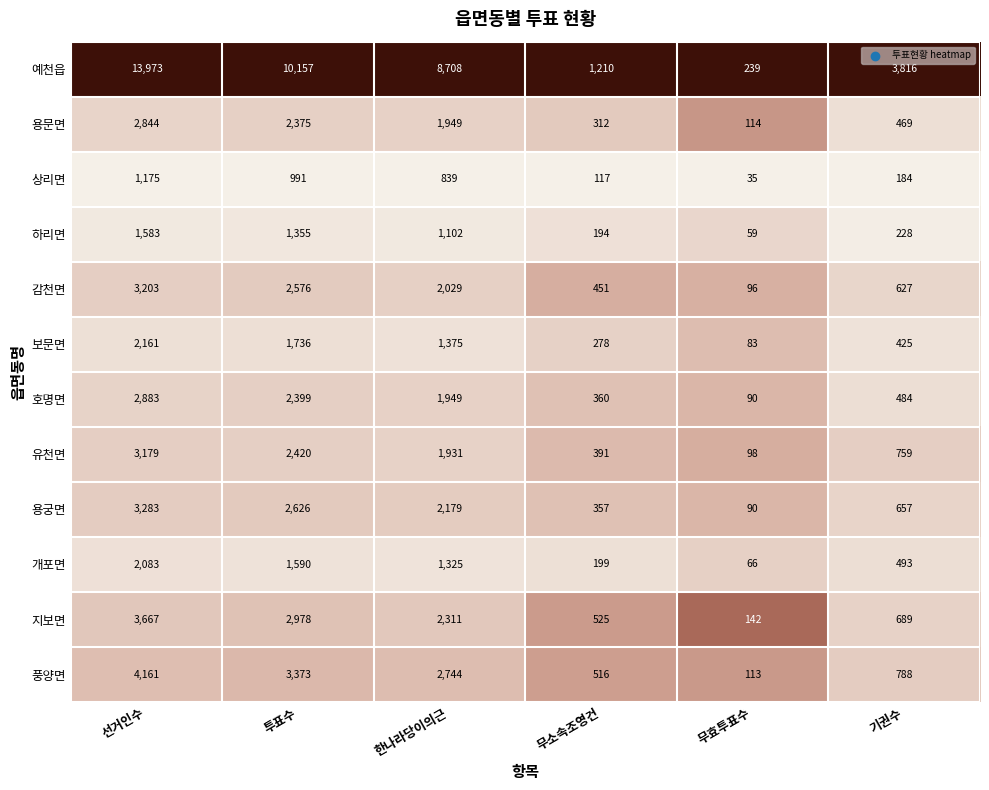

True or false: 유천면 has a value of 530 at 기권수.

False